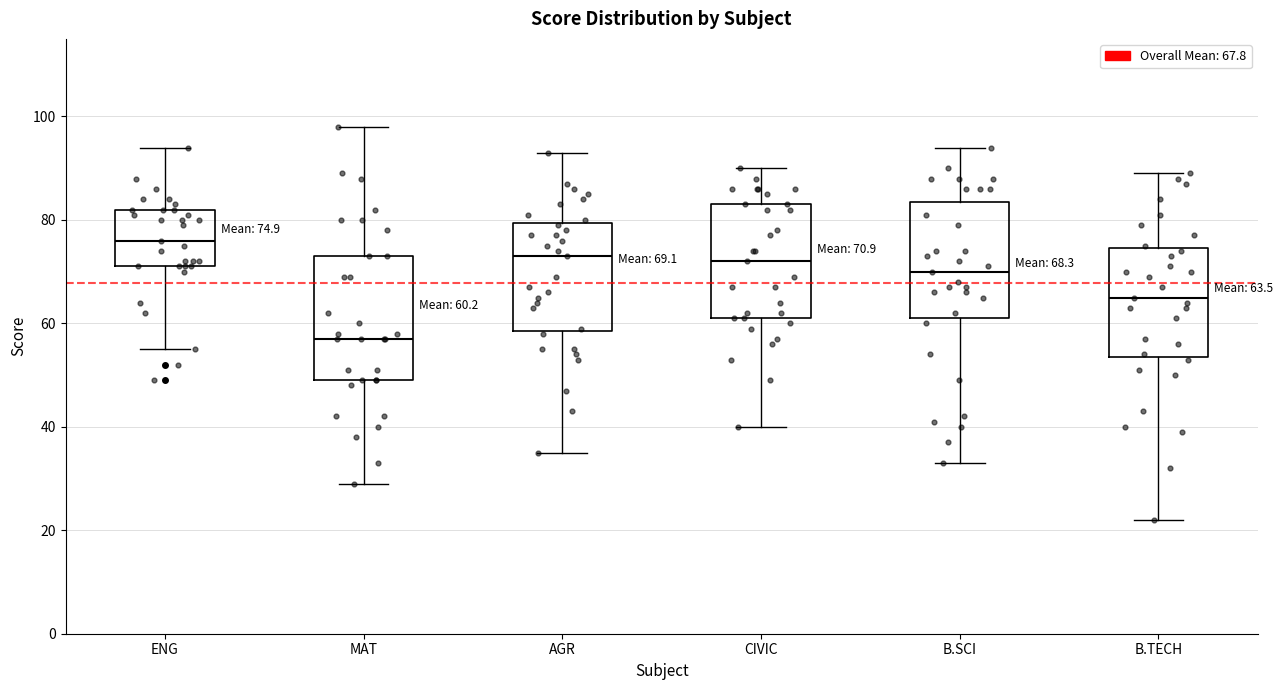

Which box has the lowest median line?

MAT